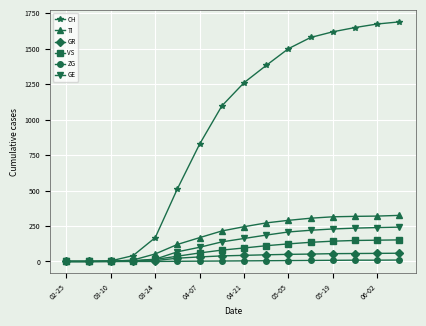

How many data points in GR are less than 43?

8